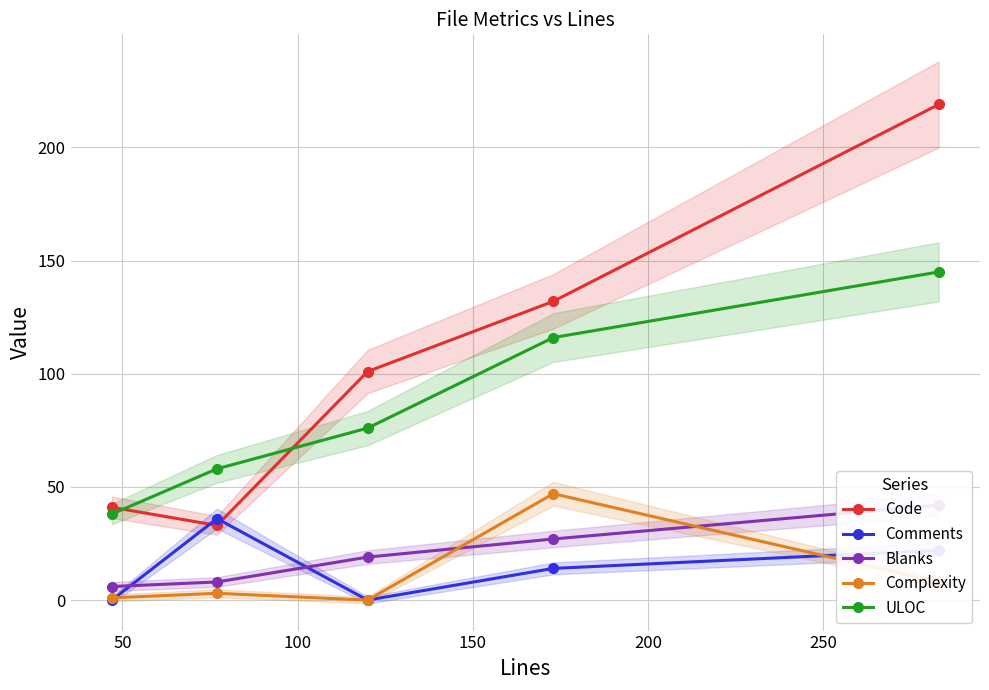

What is the sum of all ULOC values?

433